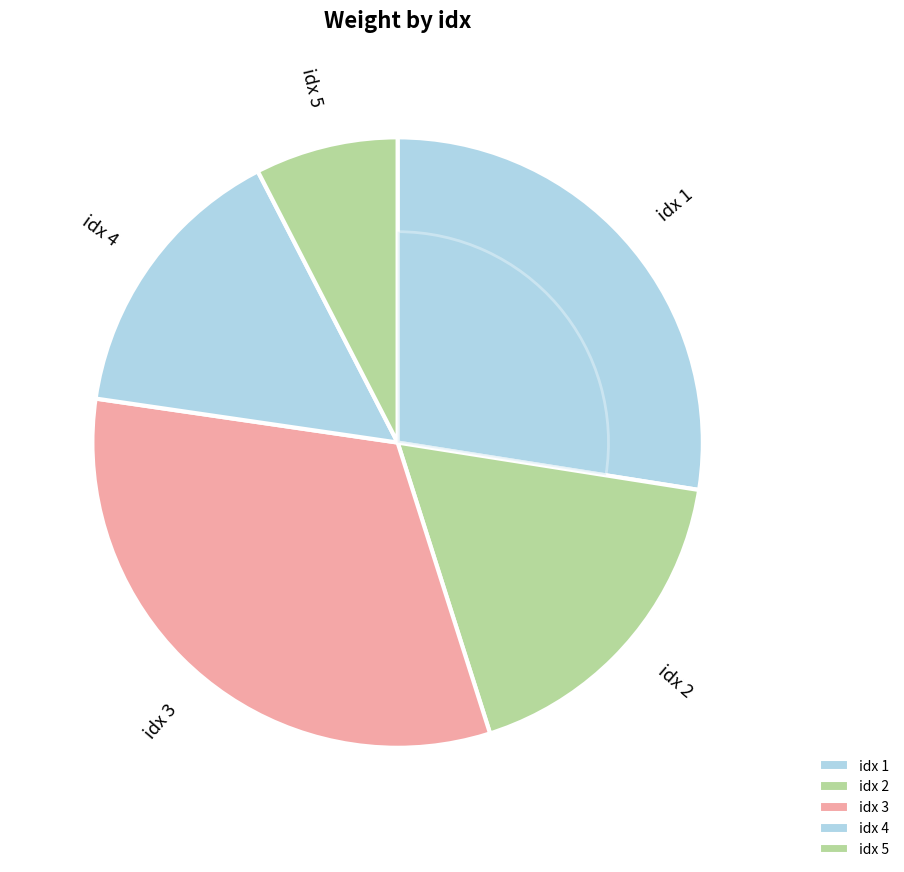

Does any single category account for the majority?

No